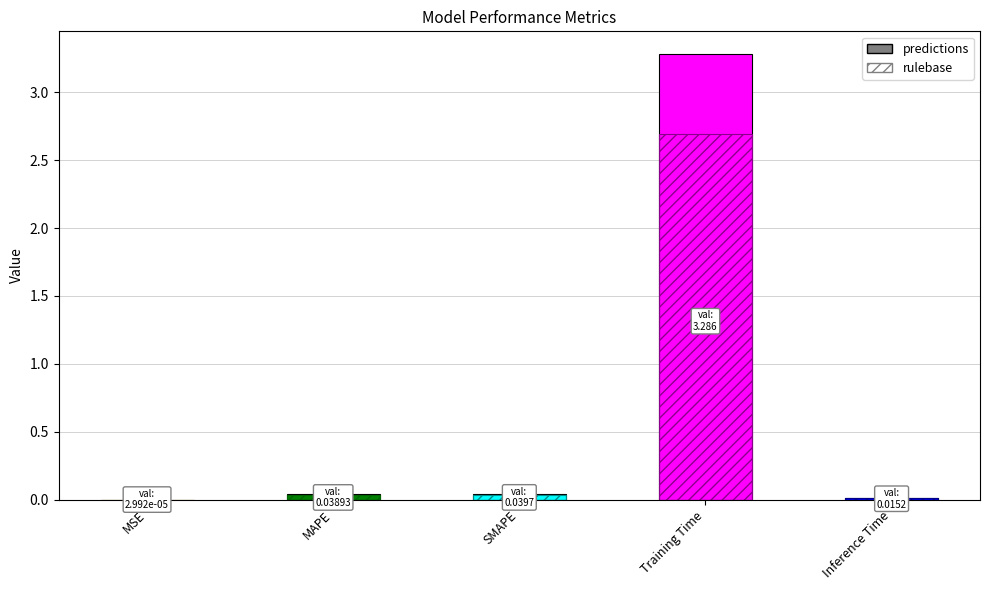

True or false: the data shows 0.0 at SMAPE.

True